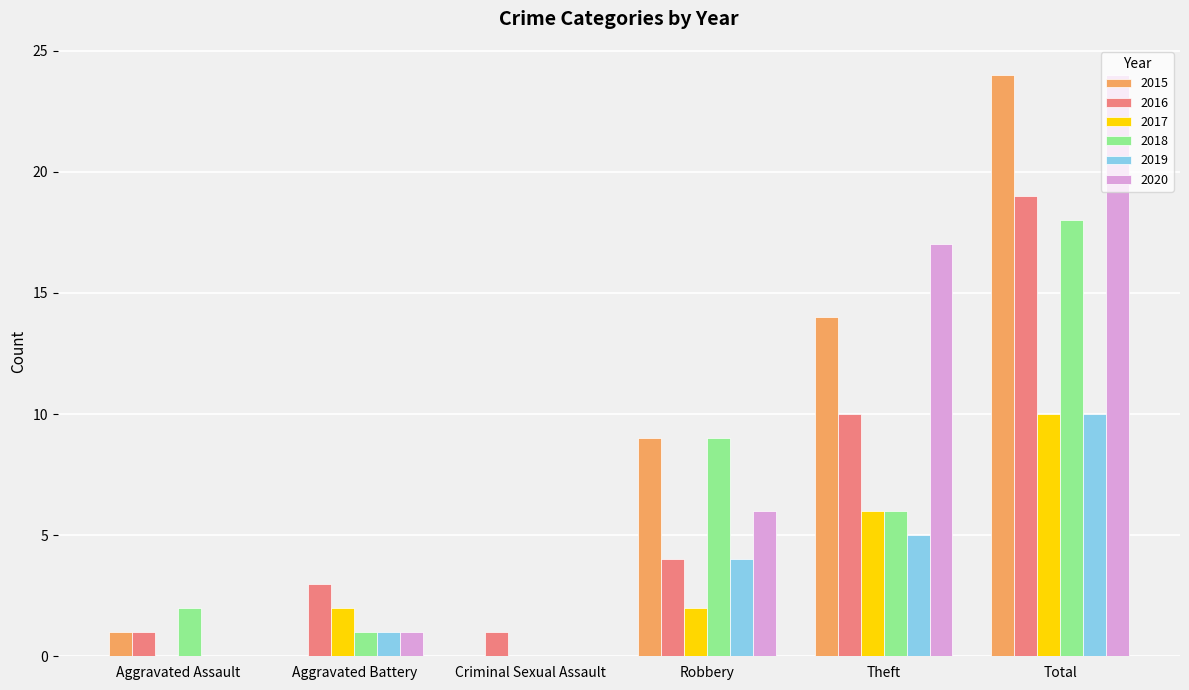

What is the approximate value of 2015 at Aggravated Assault?

1